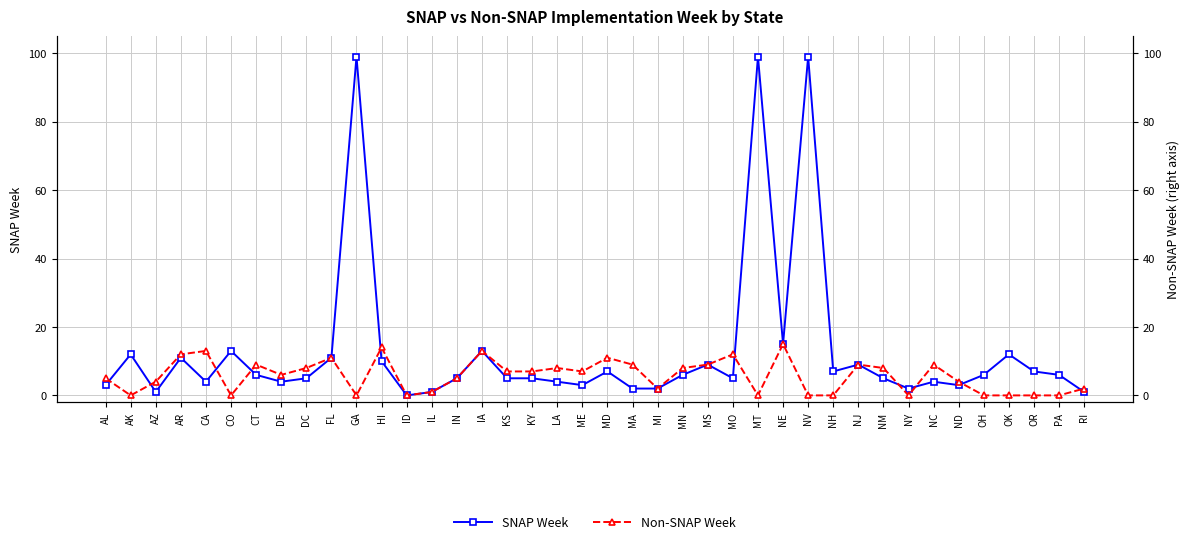

The value of Non-SNAP Week at NY is -5. True or false?

False